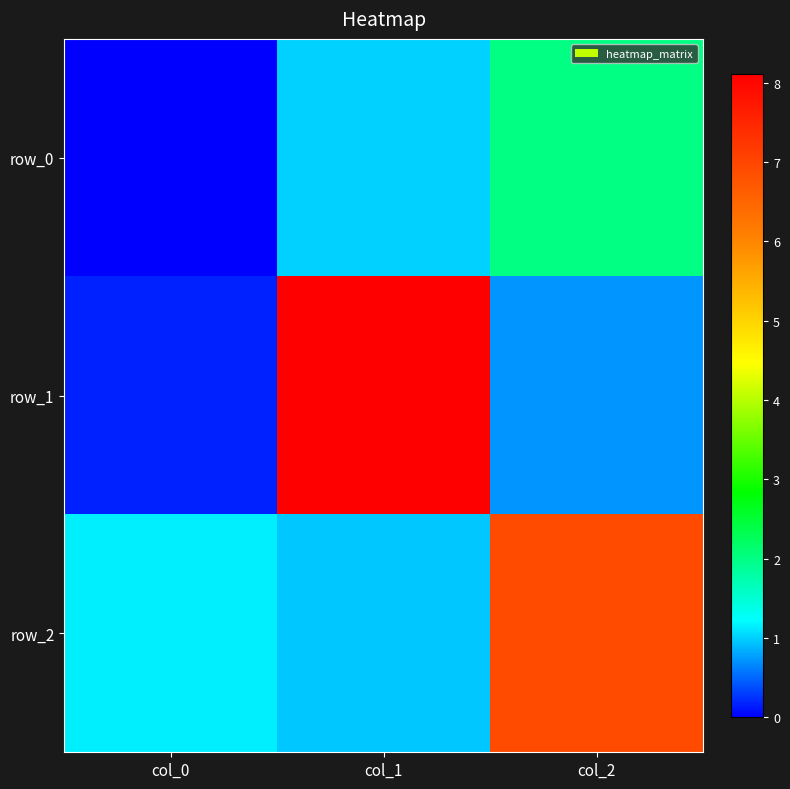

Which label corresponds to the smallest value in the chart?

col_0